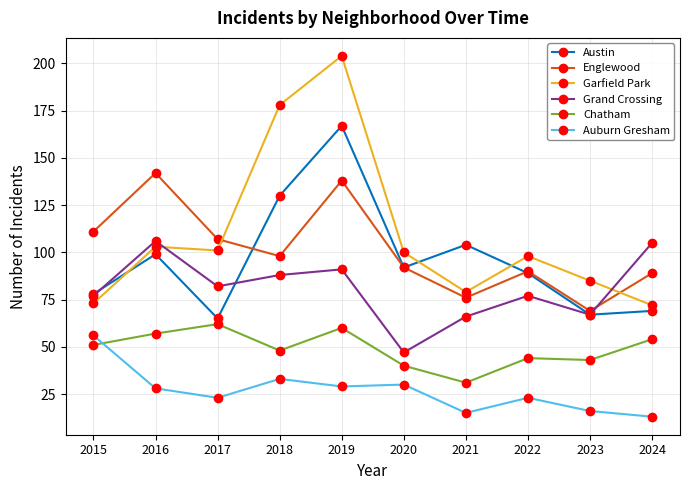

At how many categories does at least one series exceed 127?

3